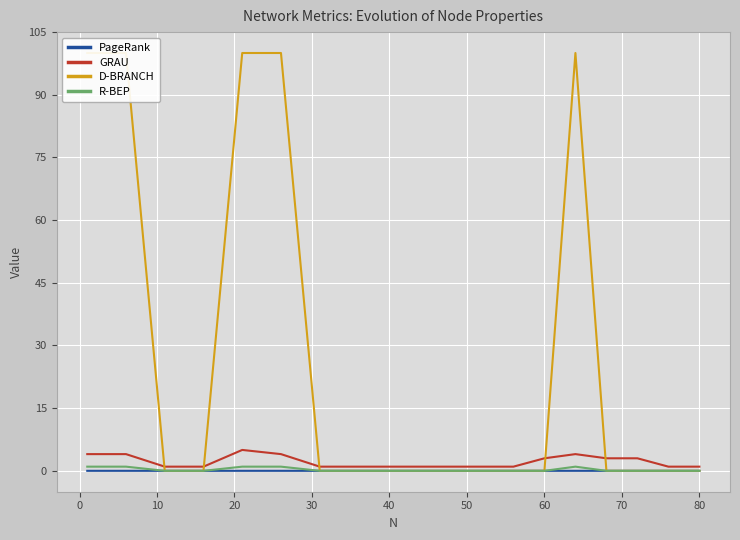

What is the highest value of the GRAU series?

5.0